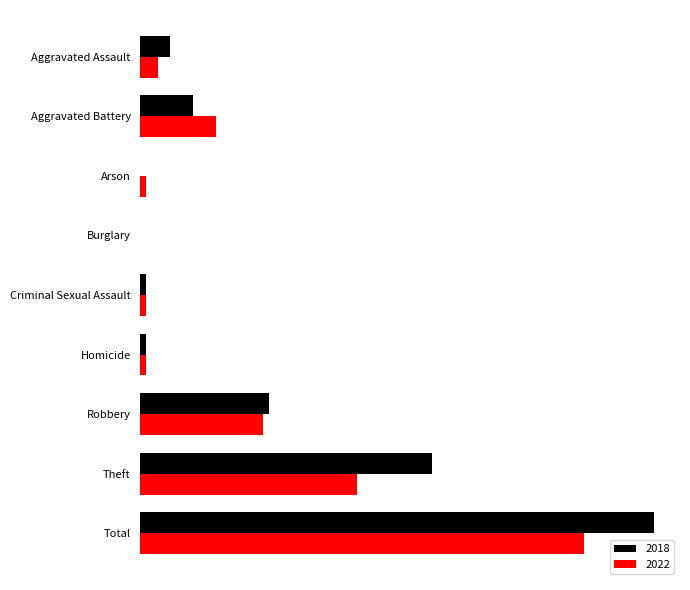

Is the value of 2022 at Aggravated Assault greater than the value of 2018 at Robbery?

No